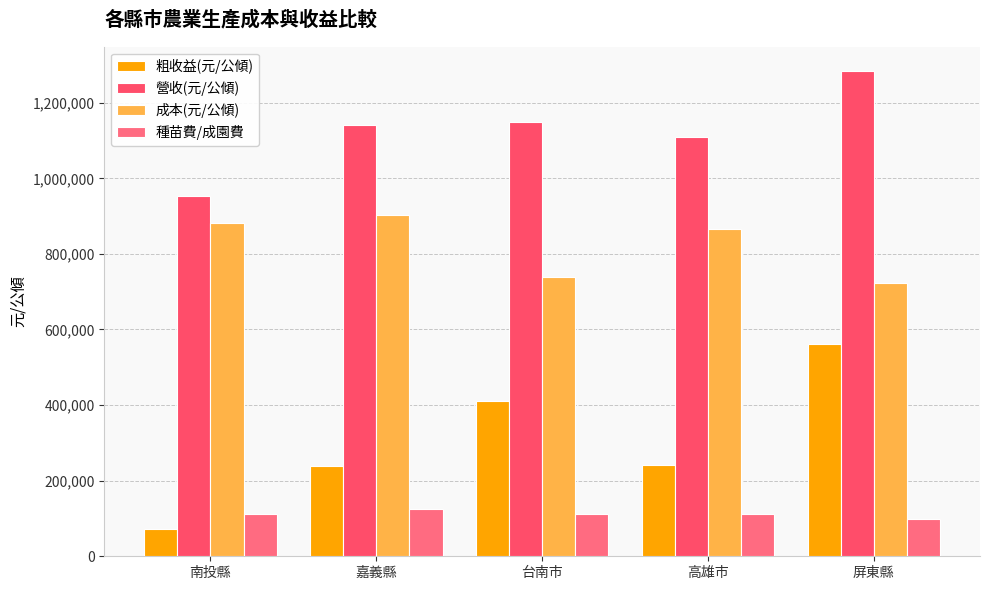

Which category has the lowest value in the 營收(元/公傾) series?

南投縣